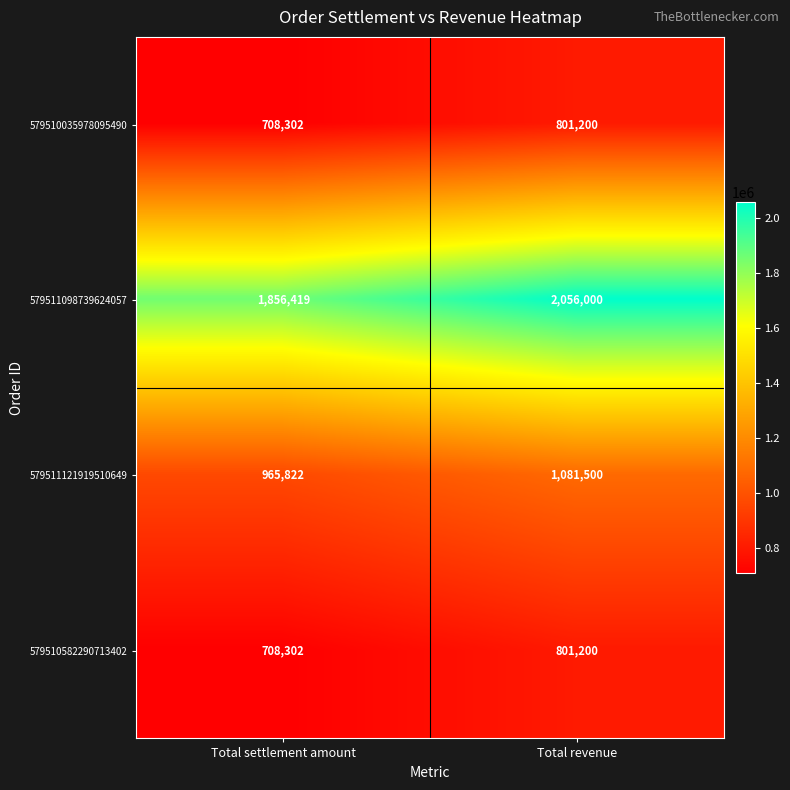

What is the difference between the 579511121919510649 values at Total revenue and Total settlement amount?

115678